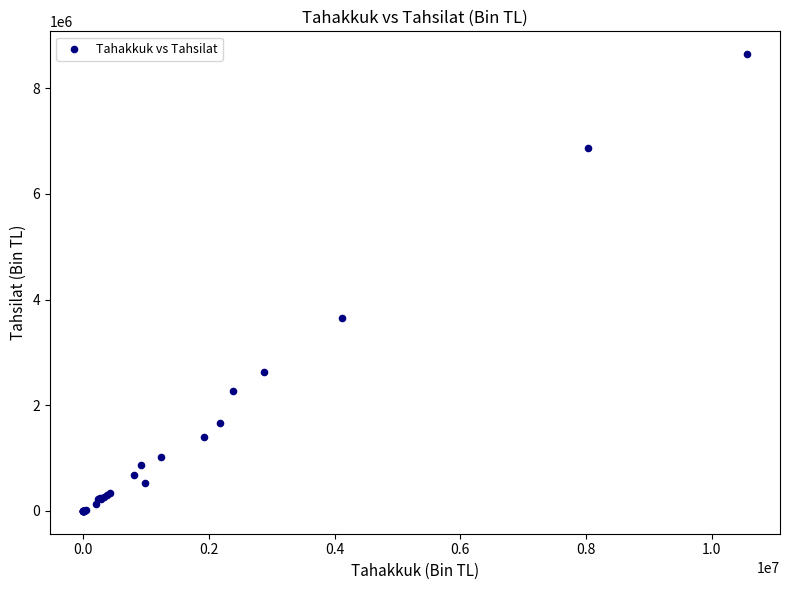

What Y value in the scatter plot is closest to 4322913?

3644011.8